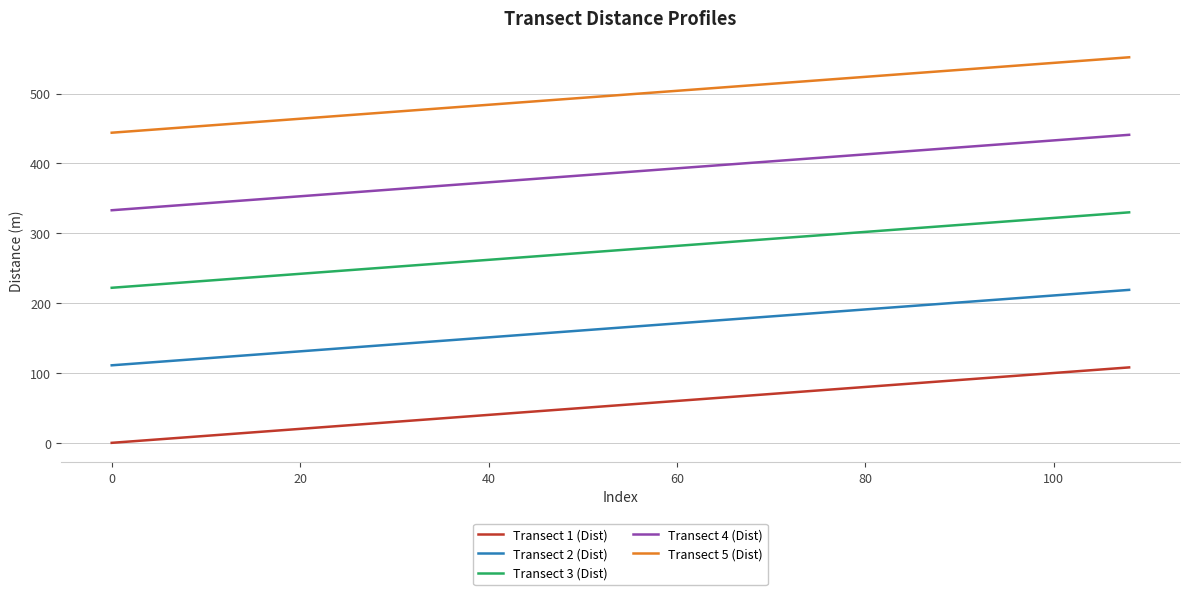

Reading left to right, transcribe all the data shown in this chart.

Transect 1 (Dist): 0	3	6	9	12	15	18	21	24	27	30	33	36	39	42	45	48	51	54	57	60	63	66	69	72	75	78	81	84	87	90	93	96	99	102	105	108
Transect 2 (Dist): 111	114	117	120	123	126	129	132	135	138	141	144	147	150	153	156	159	162	165	168	171	174	177	180	183	186	189	192	195	198	201	204	207	210	213	216	219
Transect 3 (Dist): 222	225	228	231	234	237	240	243	246	249	252	255	258	261	264	267	270	273	276	279	282	285	288	291	294	297	300	303	306	309	312	315	318	321	324	327	330
Transect 4 (Dist): 333	336	339	342	345	348	351	354	357	360	363	366	369	372	375	378	381	384	387	390	393	396	399	402	405	408	411	414	417	420	423	426	429	432	435	438	441
Transect 5 (Dist): 444	447	450	453	456	459	462	465	468	471	474	477	480	483	486	489	492	495	498	501	504	507	510	513	516	519	522	525	528	531	534	537	540	543	546	549	552